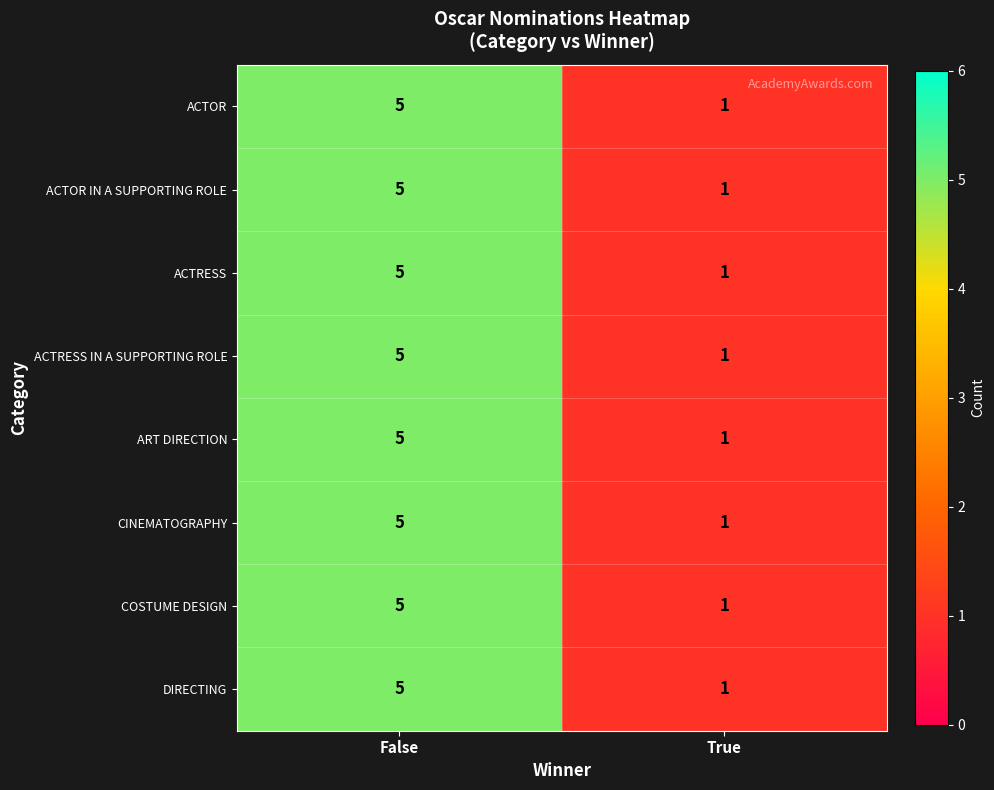

Rank the categories by COSTUME DESIGN value from lowest to highest.

True, False